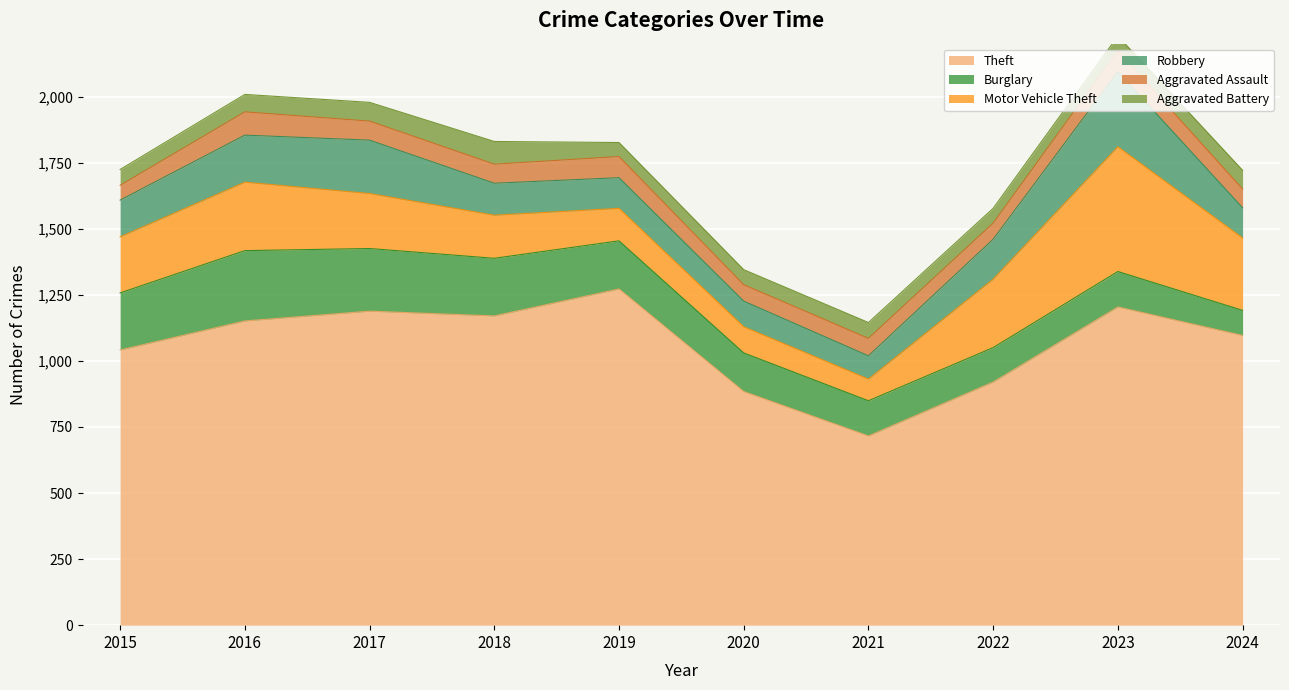

Which series has the widest spread of values?

Theft